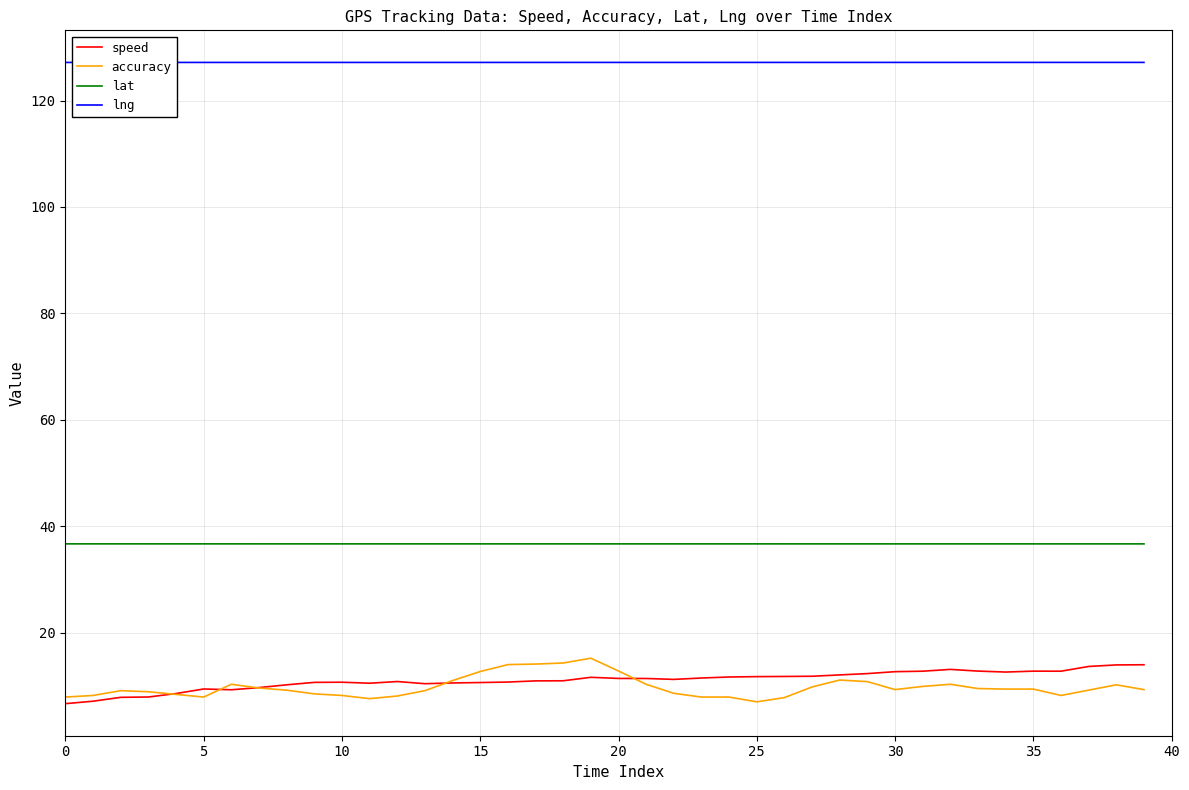

What is the smallest value displayed?

6.7